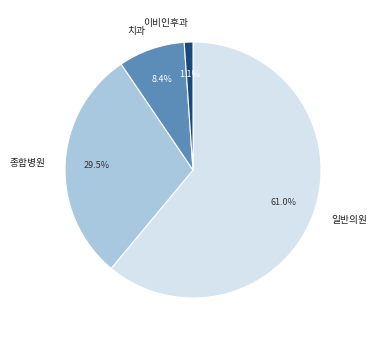

What is the total percentage of 치과 and 종합병원?

37.9%